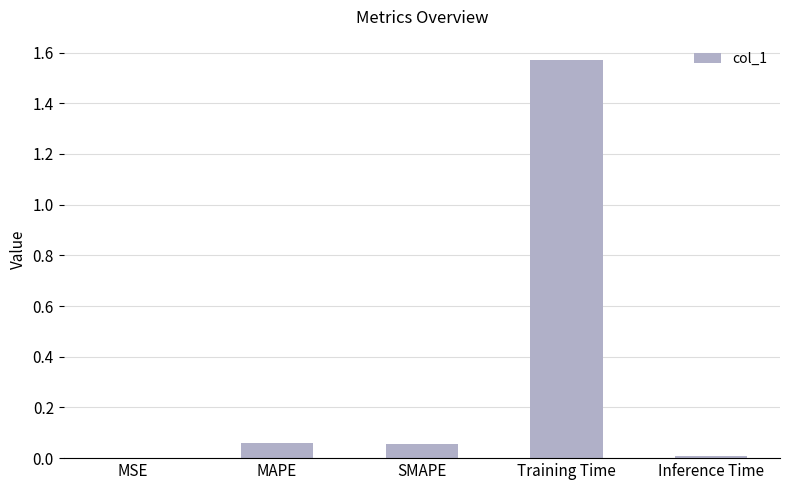

Which has a higher value, Training Time or Inference Time?

Training Time